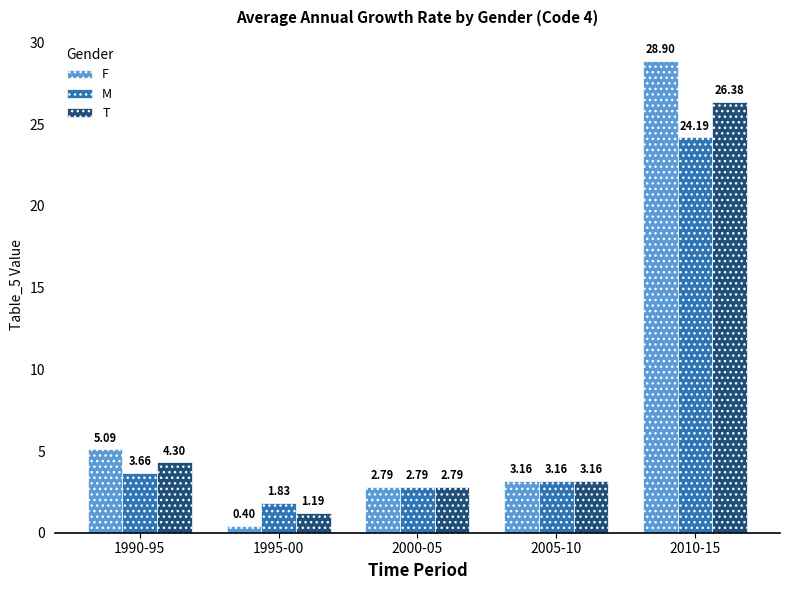

Count the number of data series in this chart.

3